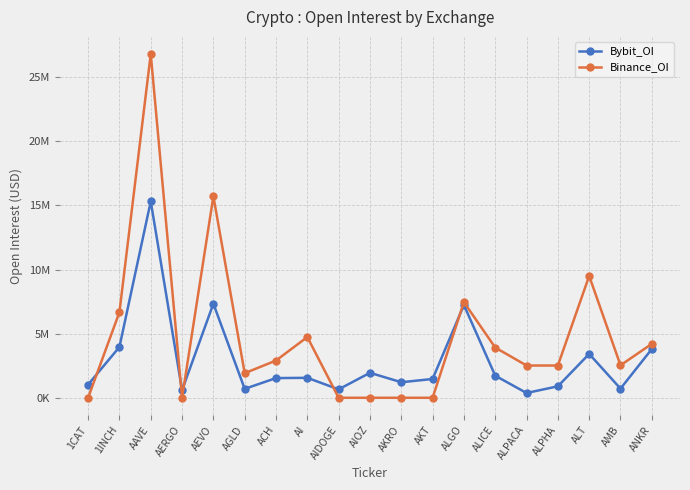

True or false: Bybit_OI has a value of 6823068 at ANKR.

False